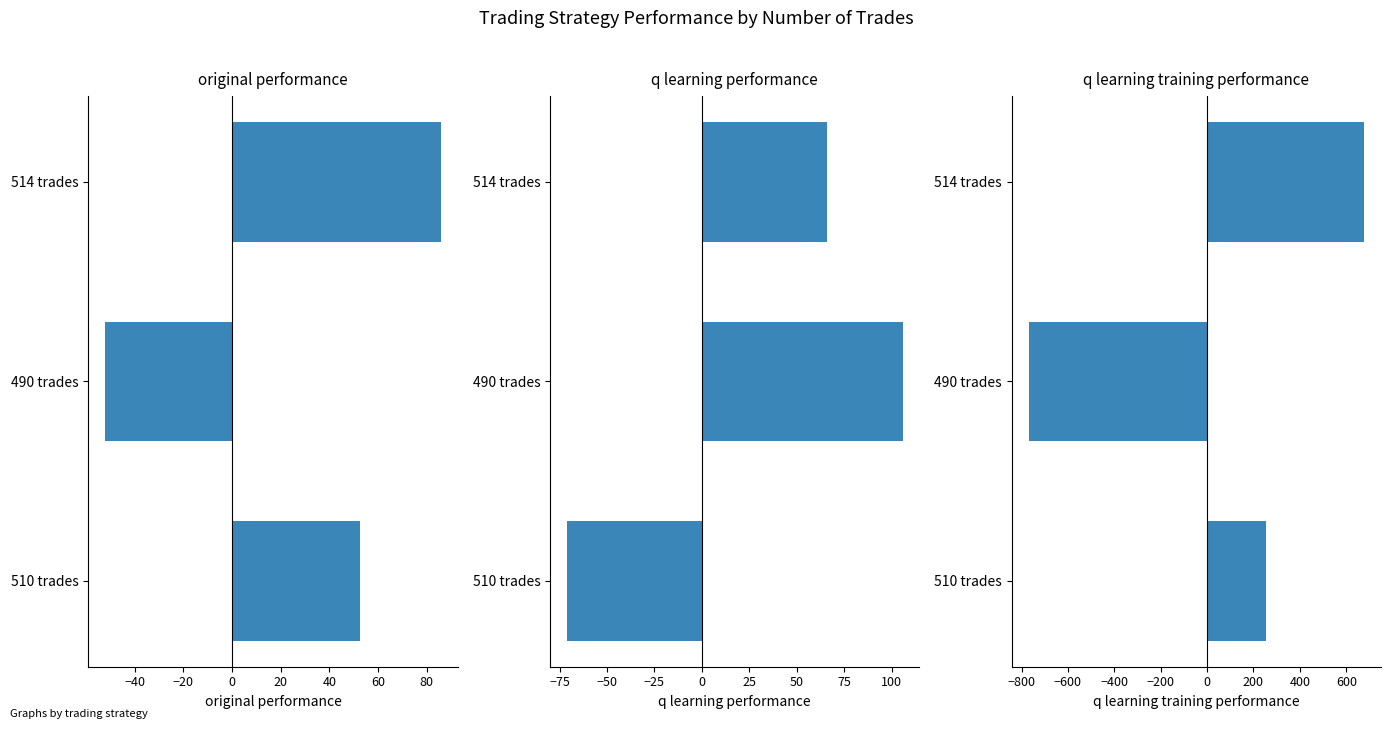

At how many categories does at least one series exceed -602?

3